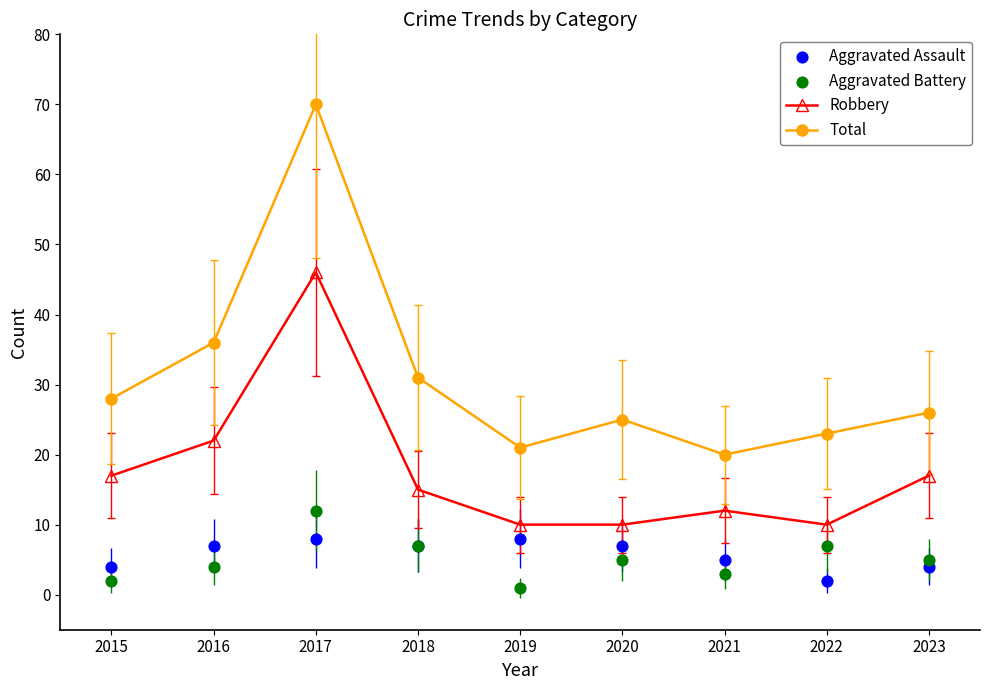

Which series reaches the minimum Y coordinate?

Aggravated Battery